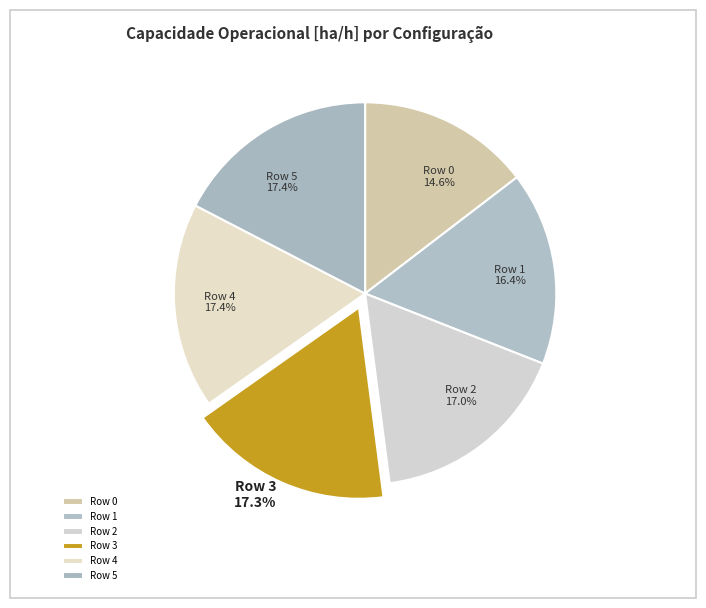

True or false: Row 2 accounts for 17% of the total.

True